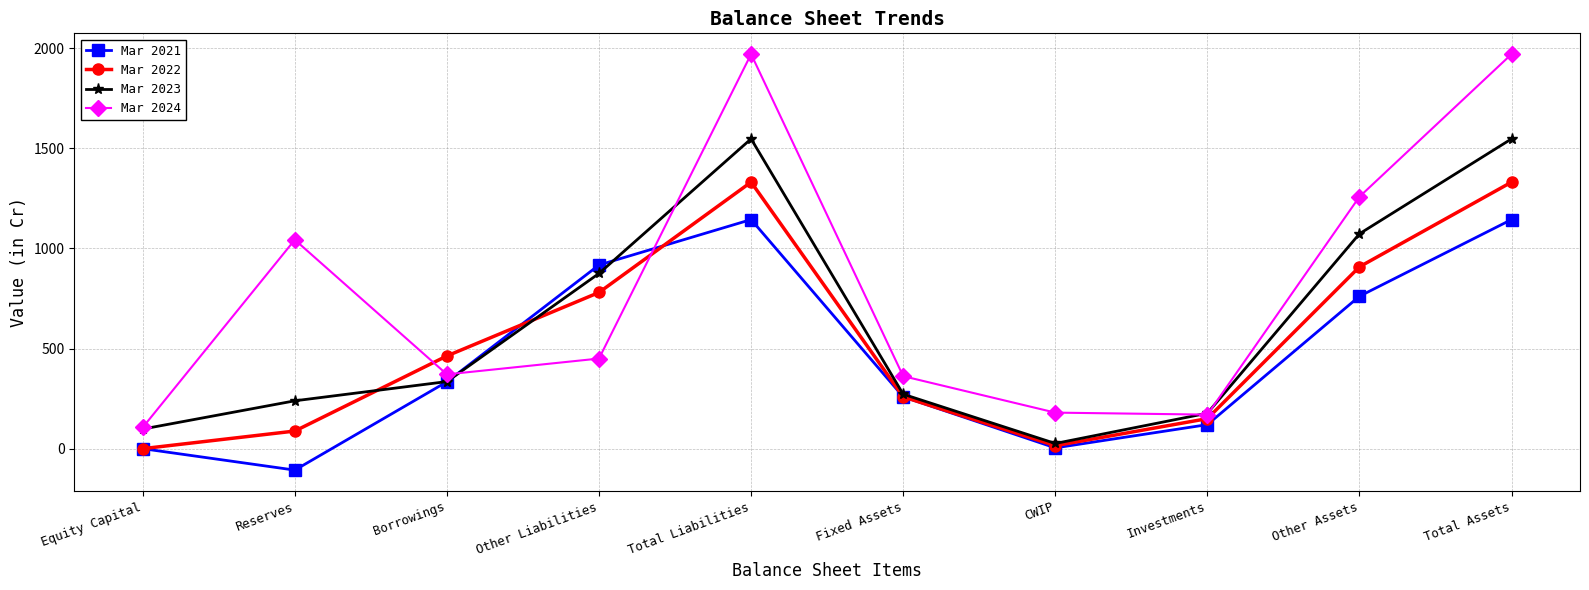

List the series in order of their peak value, lowest first.

Mar 2021, Mar 2022, Mar 2023, Mar 2024